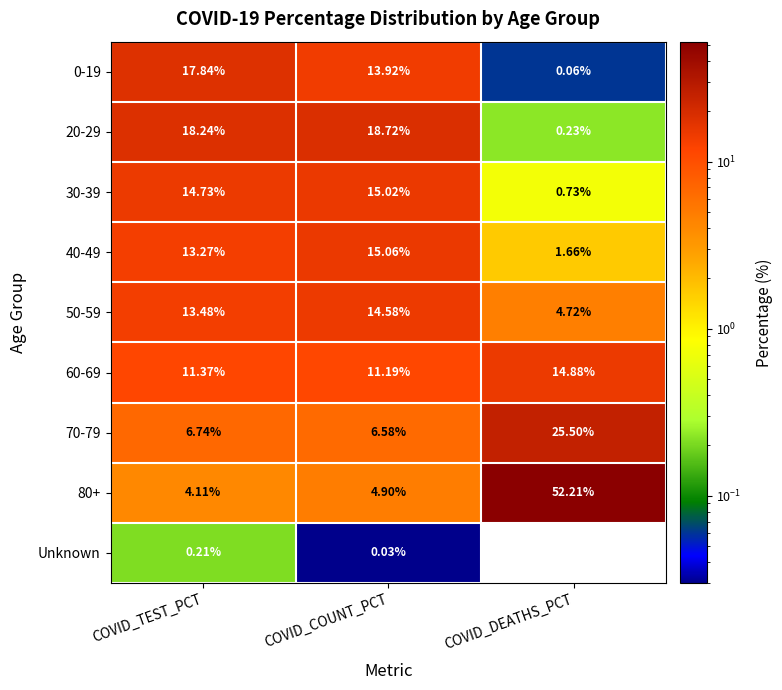

Which series changed the most between COVID_TEST_PCT and COVID_DEATHS_PCT?

80+